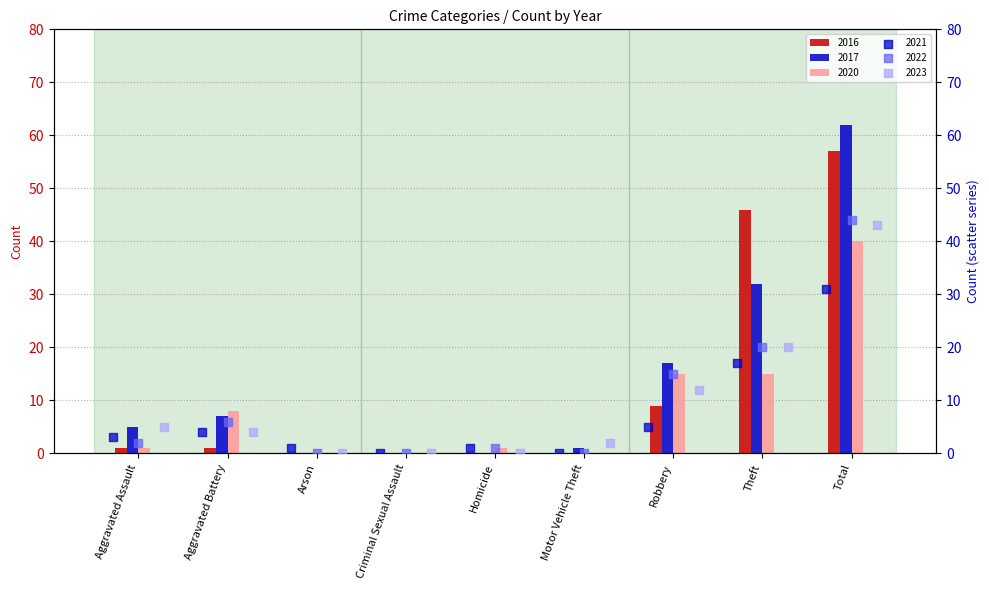

Is the value of 2022 at Robbery greater than the value of 2016 at Homicide?

Yes